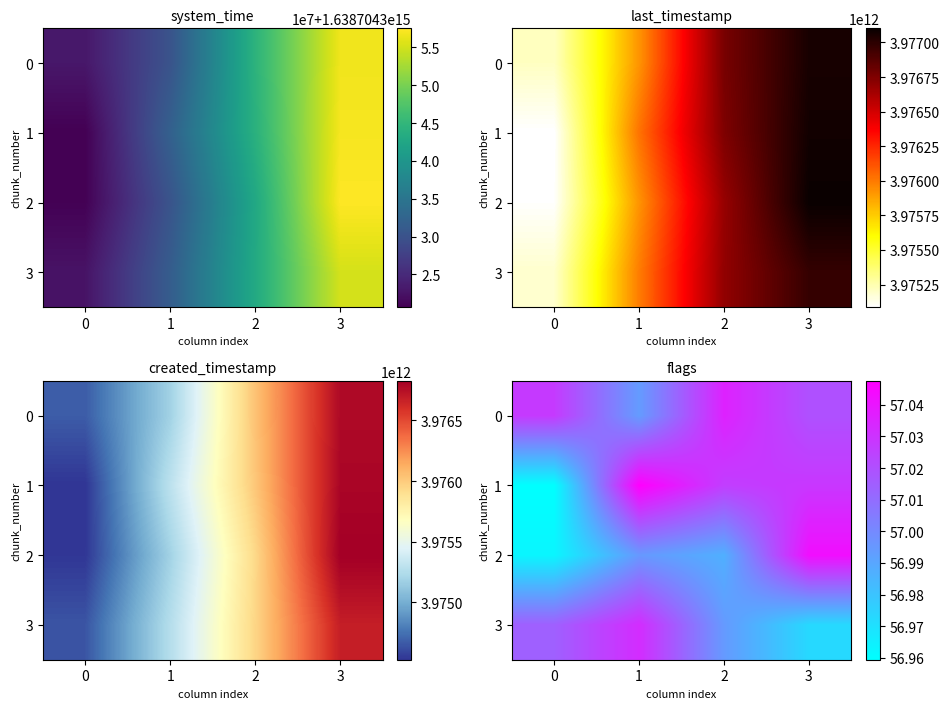

Rank the series at 1 from highest to lowest value.

1, 3, 2, 0